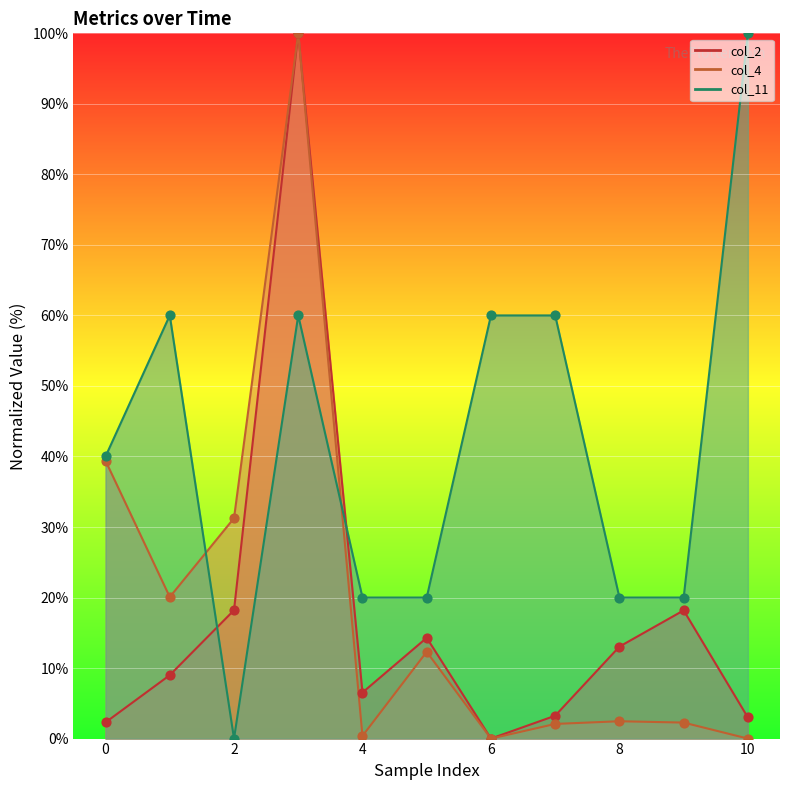

Is the value of col_2 at 1 greater than the value of col_11 at 0?

No